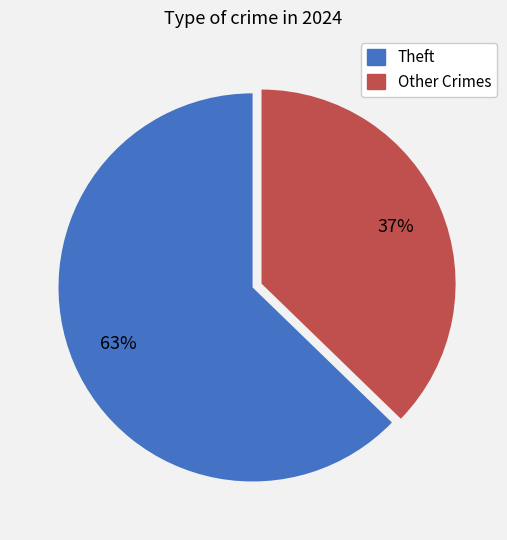

Is there a majority slice in this chart?

Yes